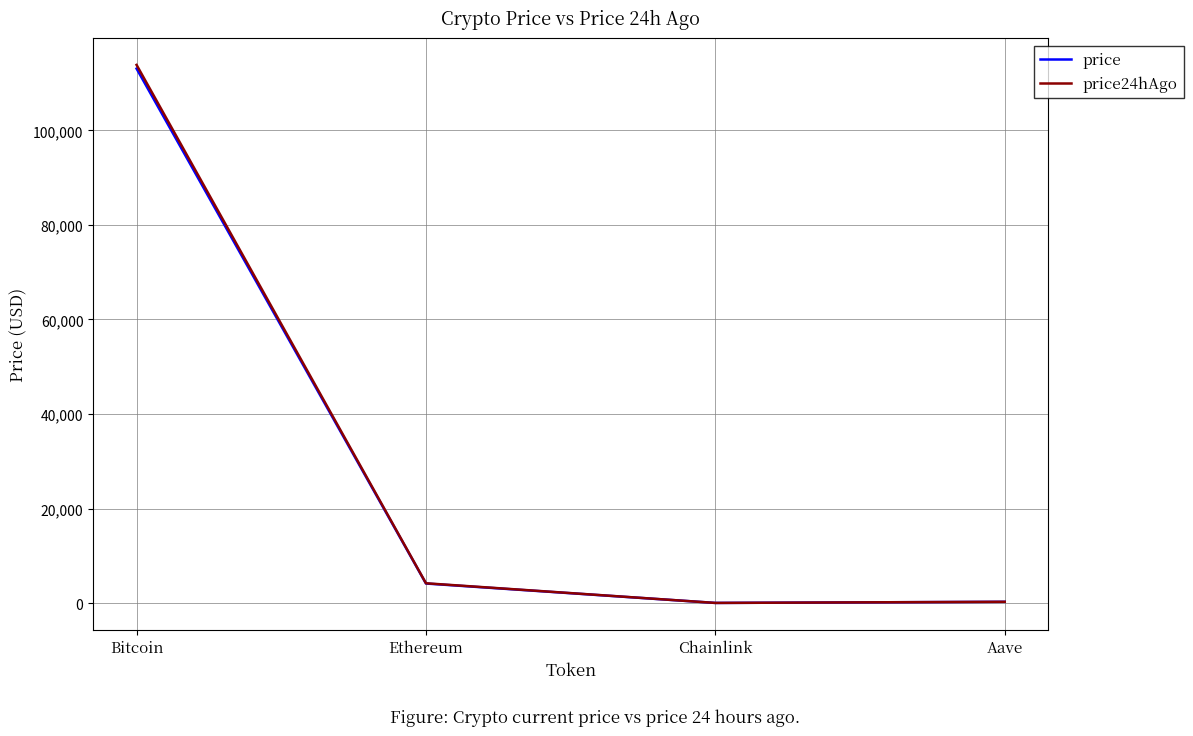

What is the total value across all series at Bitcoin?

226961.0